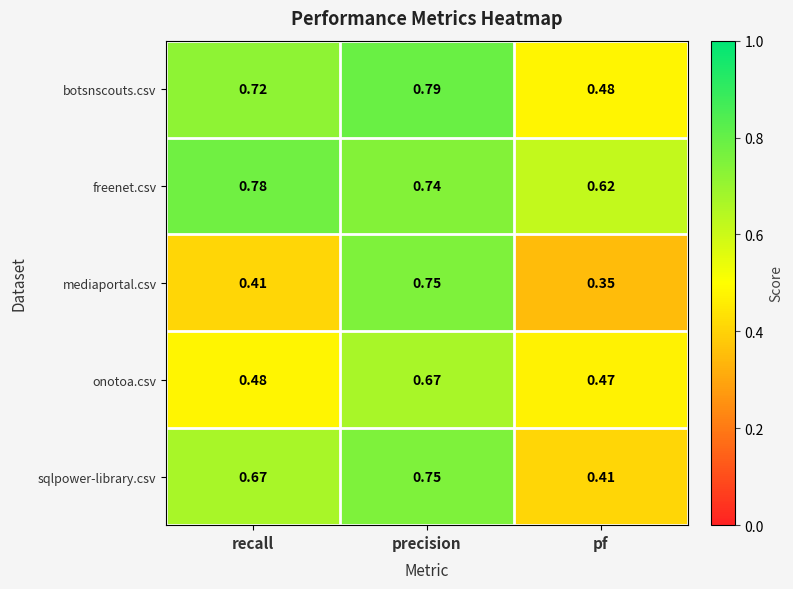

Which series has the largest total across all categories?

freenet.csv